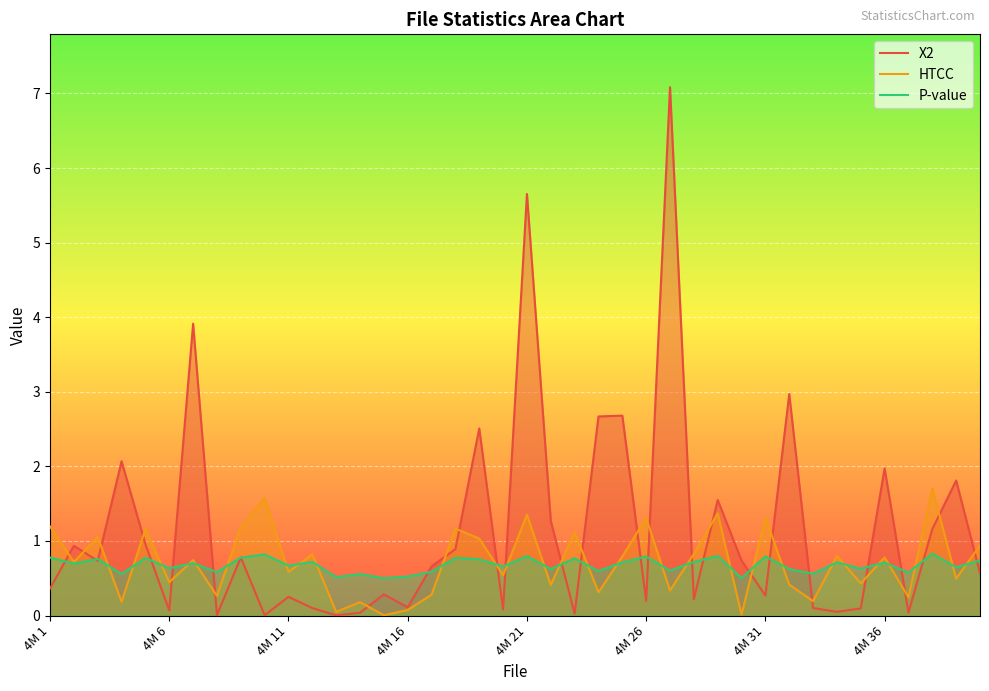

What is the total value across all series at 4M 16?

0.7